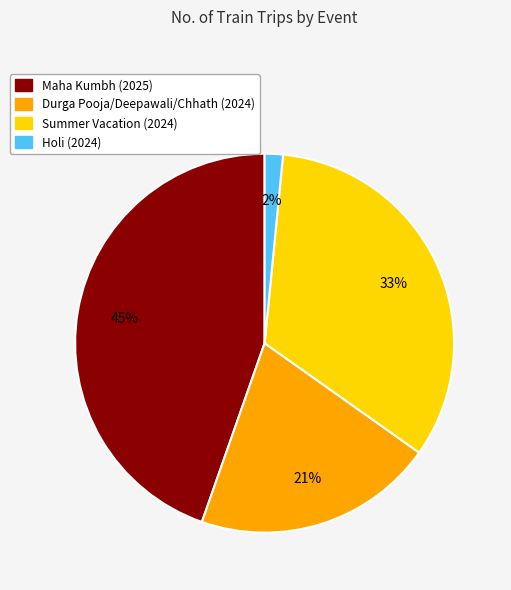

What is the ratio of the value at Summer Vacation (2024) to the value at Durga Pooja/Deepawali/Chhath (2024)?

1.6